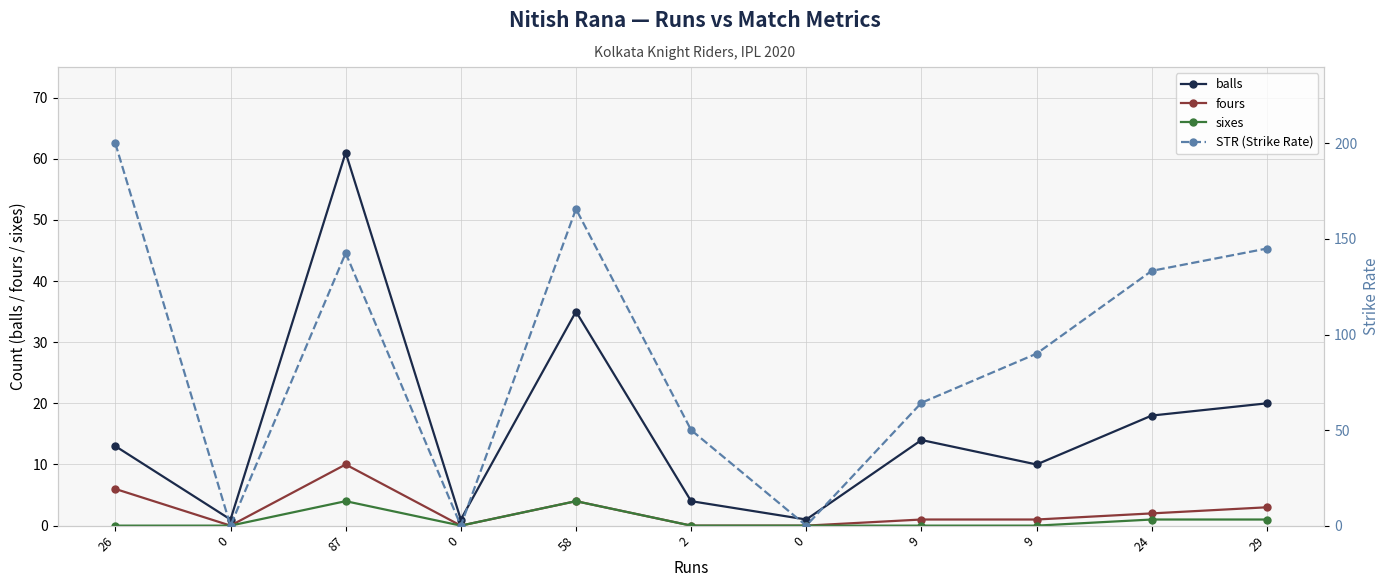

True or false: STR (Strike Rate) has a value of 119.3 at 0.

False